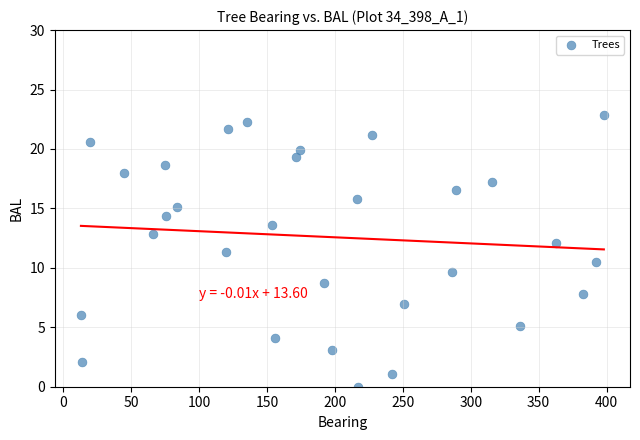

What is the range of X values (max minus min)?

385.0